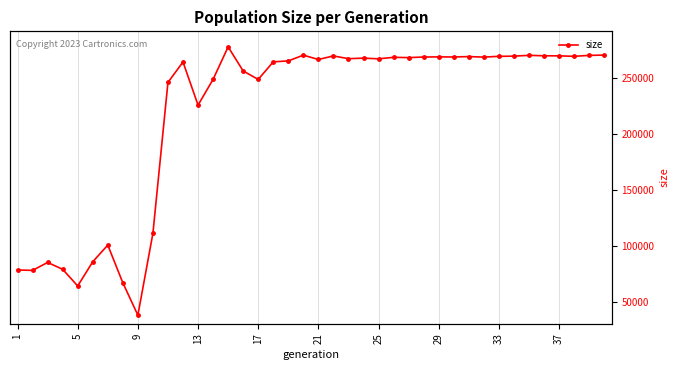

Reading left to right, transcribe all the data shown in this chart.

78507	78117	85228	79109	64227	85791	100721	67064	38136	111156	245955	264178	225688	248656	277659	256157	248606	264296	265142	270267	266424	269568	267140	267602	267005	268346	268079	268618	268721	268653	268988	268533	269224	269388	270112	269713	269644	269241	270073	270335